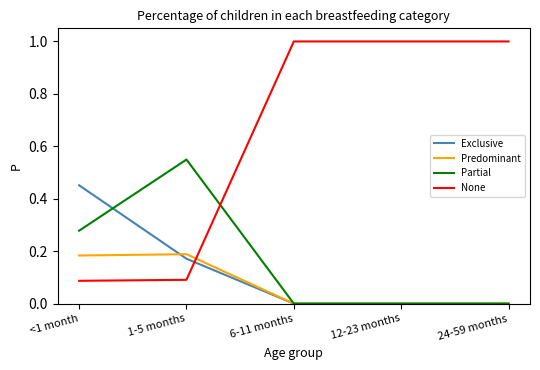

What position from the right is 24-59 months?

1